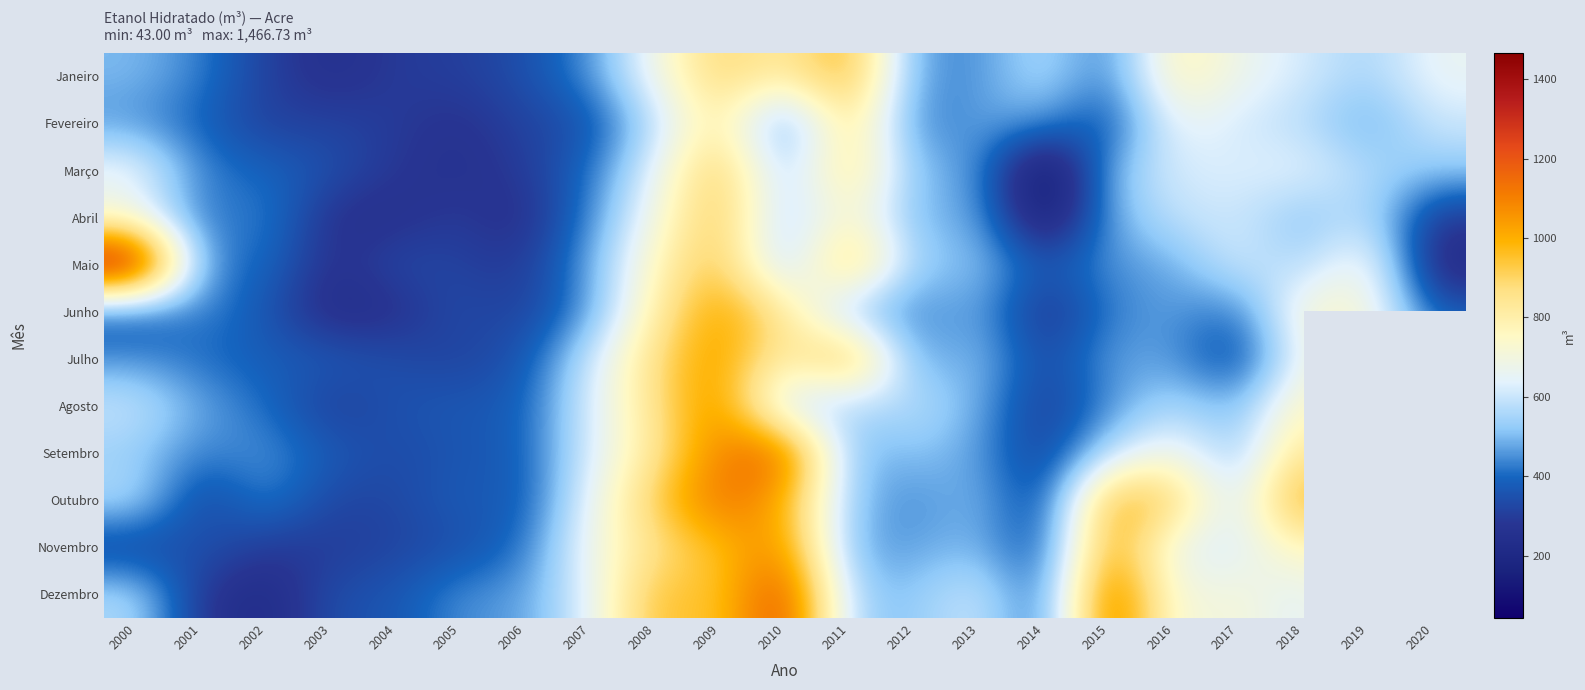

What is the difference between the Abril values at 2005 and 2002?

145.2